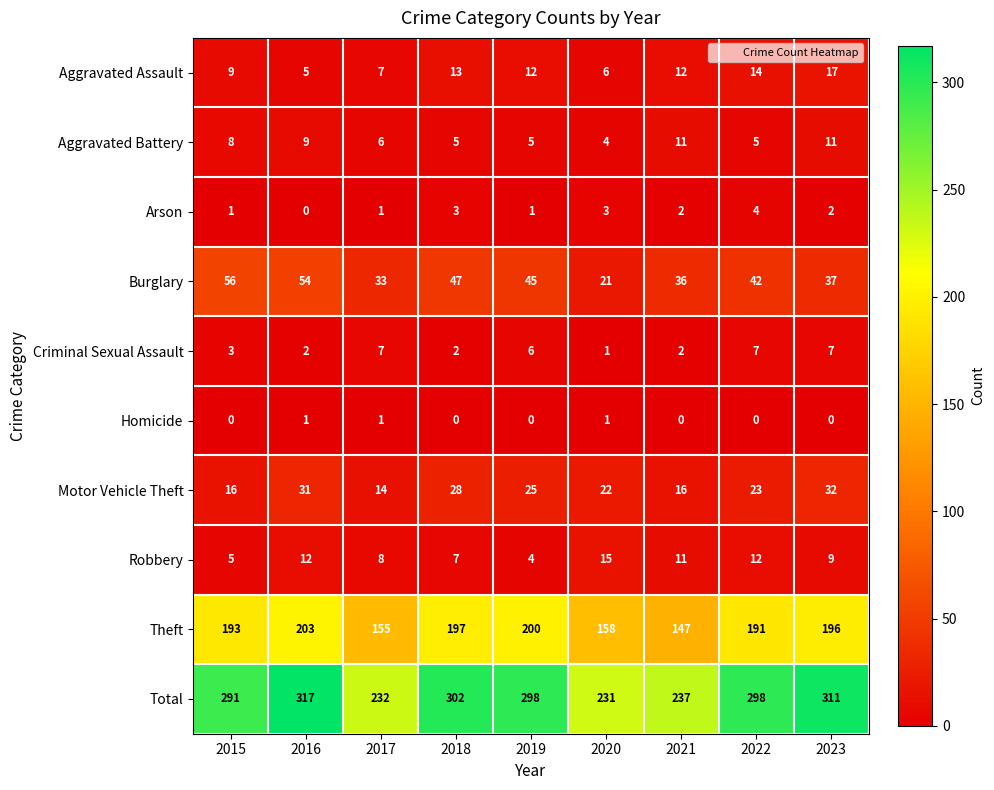

What is the difference between the maximum and minimum values in the Aggravated Assault series?

12